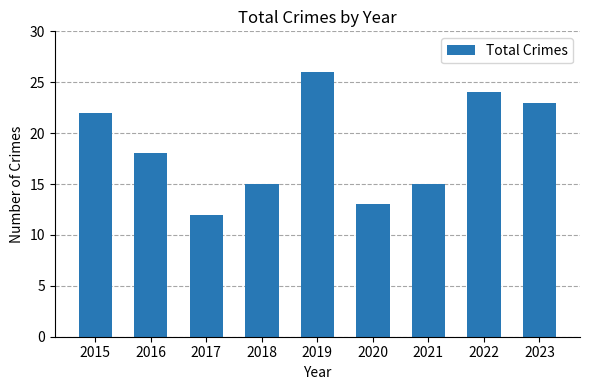

Reading left to right, extract all data points from this chart.

2015=22	2016=18	2017=12	2018=15	2019=26	2020=13	2021=15	2022=24	2023=23